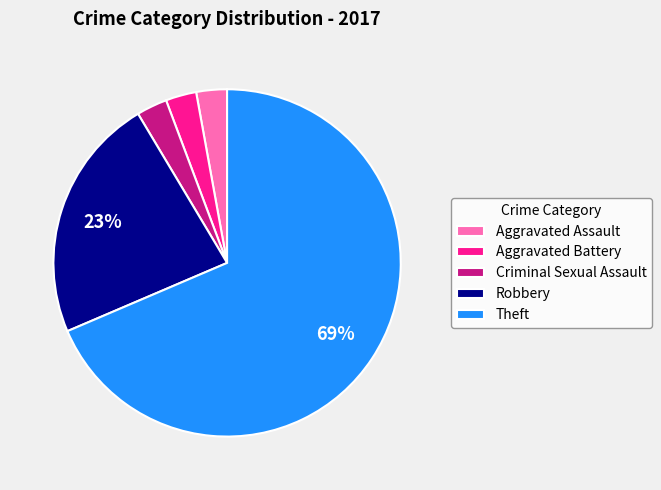

Combined, do Aggravated Battery and Criminal Sexual Assault account for over 50%?

No